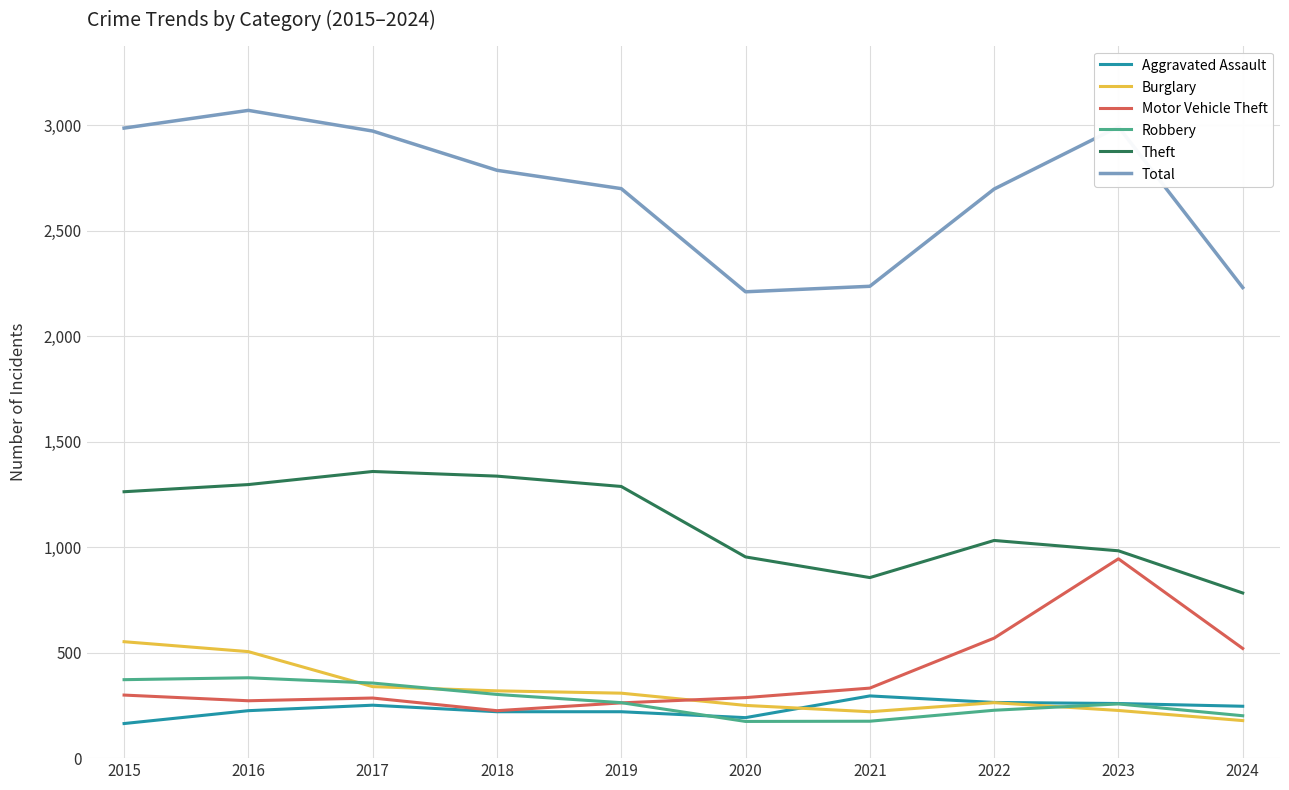

What is the difference between the maximum and minimum values in the Robbery series?

207